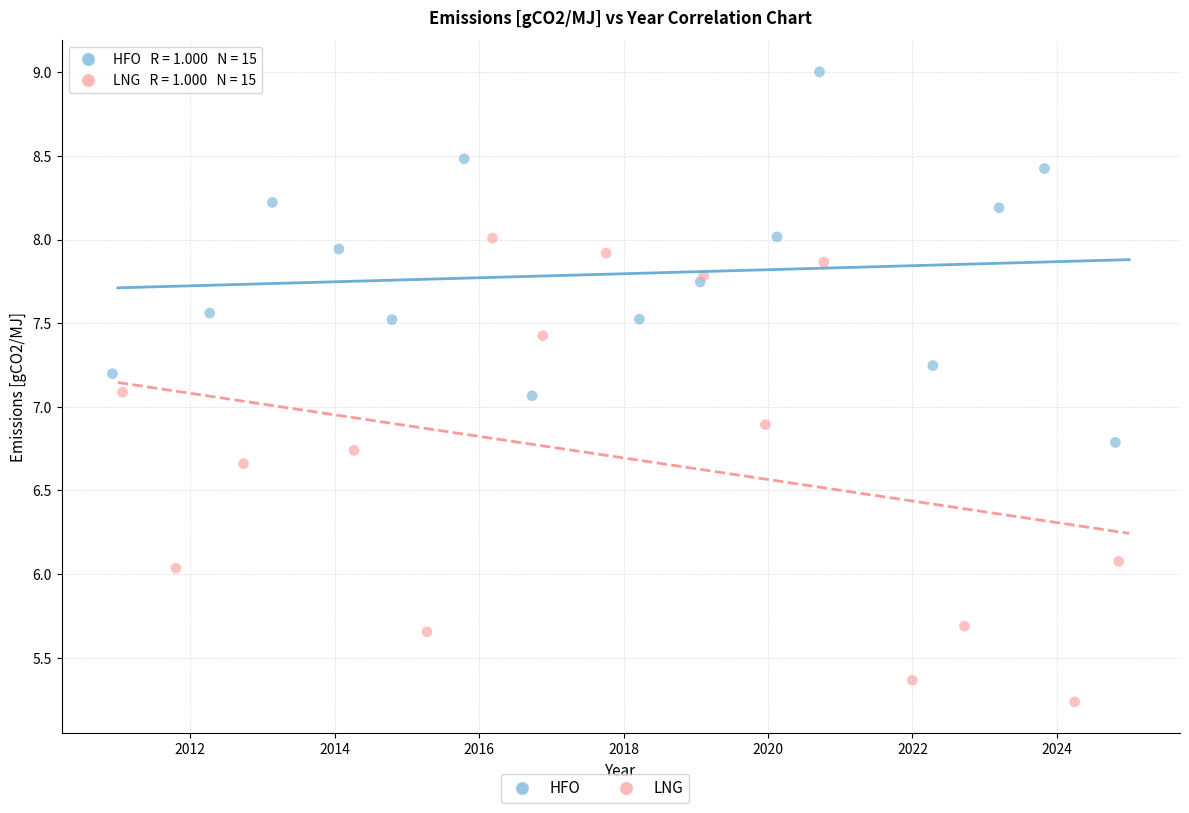

Which series reaches the maximum Y coordinate?

HFO